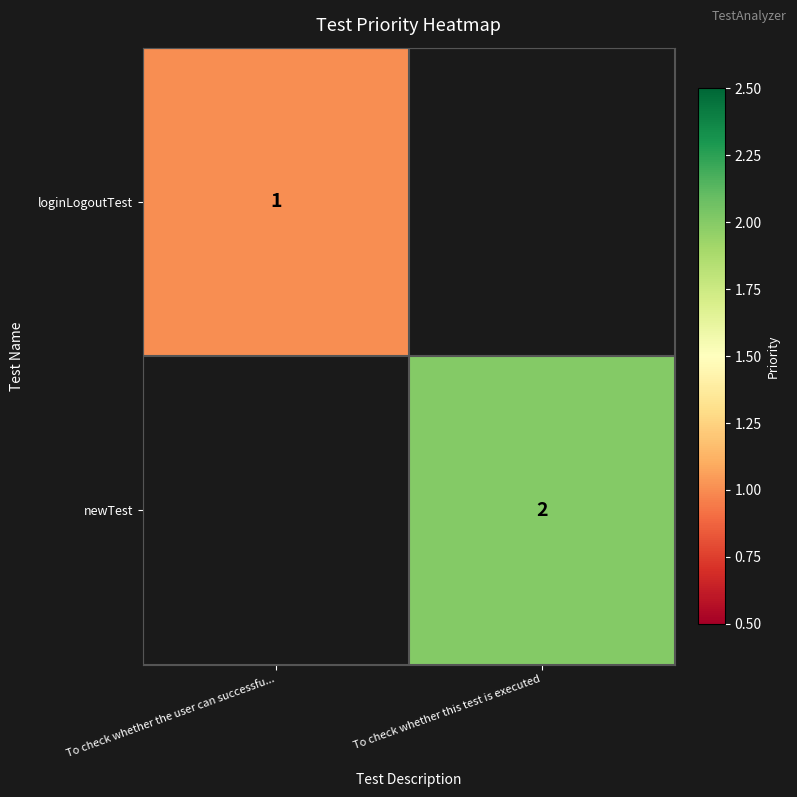

The value of newTest at To check whether this test is executed is 2. True or false?

True